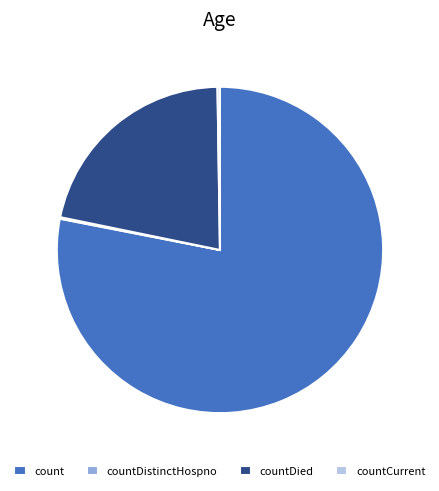

Do countDied and count together represent more than half of the pie?

Yes